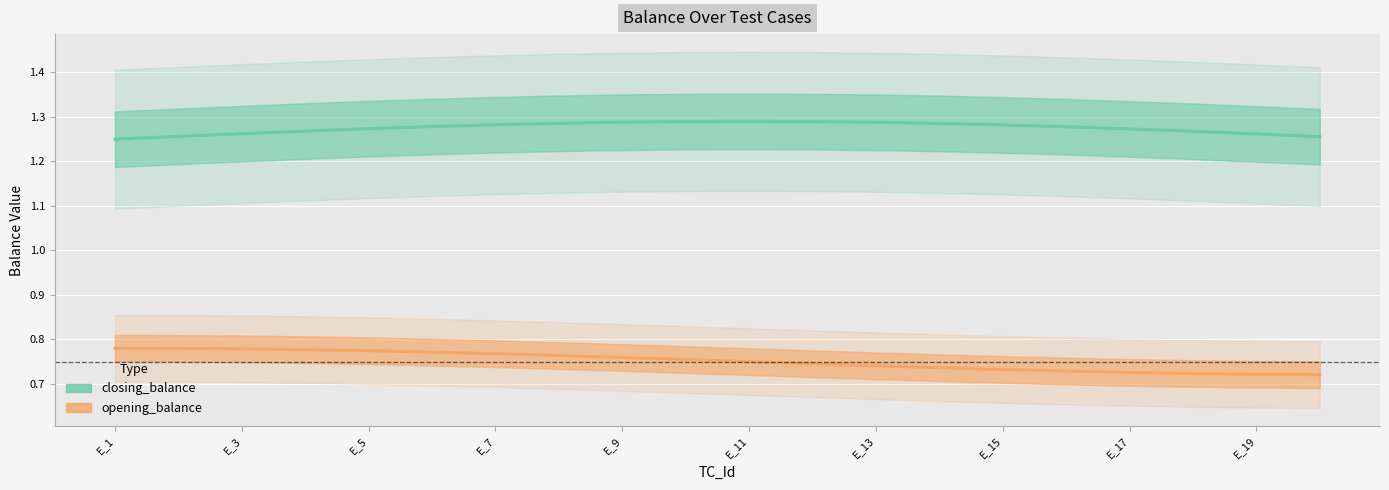

How many closing_balance values are between 1 and 2?

20